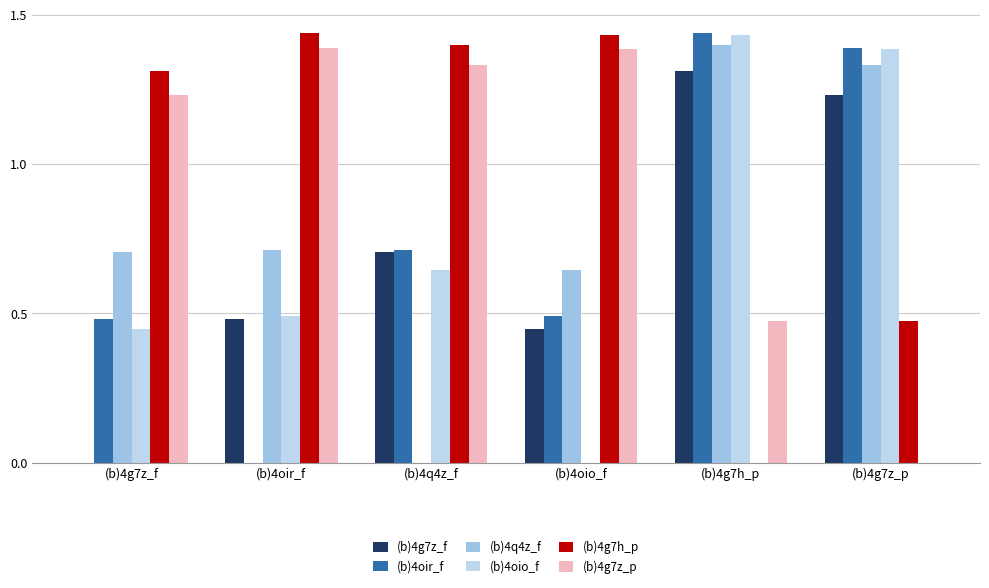

Reading left to right, list all the values displayed in this chart.

(b)4g7z_f: 0.0	0.5	0.7	0.4	1.3	1.2
(b)4oir_f: 0.5	0.0	0.7	0.5	1.4	1.4
(b)4q4z_f: 0.7	0.7	0.0	0.6	1.4	1.3
(b)4oio_f: 0.4	0.5	0.6	0.0	1.4	1.4
(b)4g7h_p: 1.3	1.4	1.4	1.4	0.0	0.5
(b)4g7z_p: 1.2	1.4	1.3	1.4	0.5	0.0